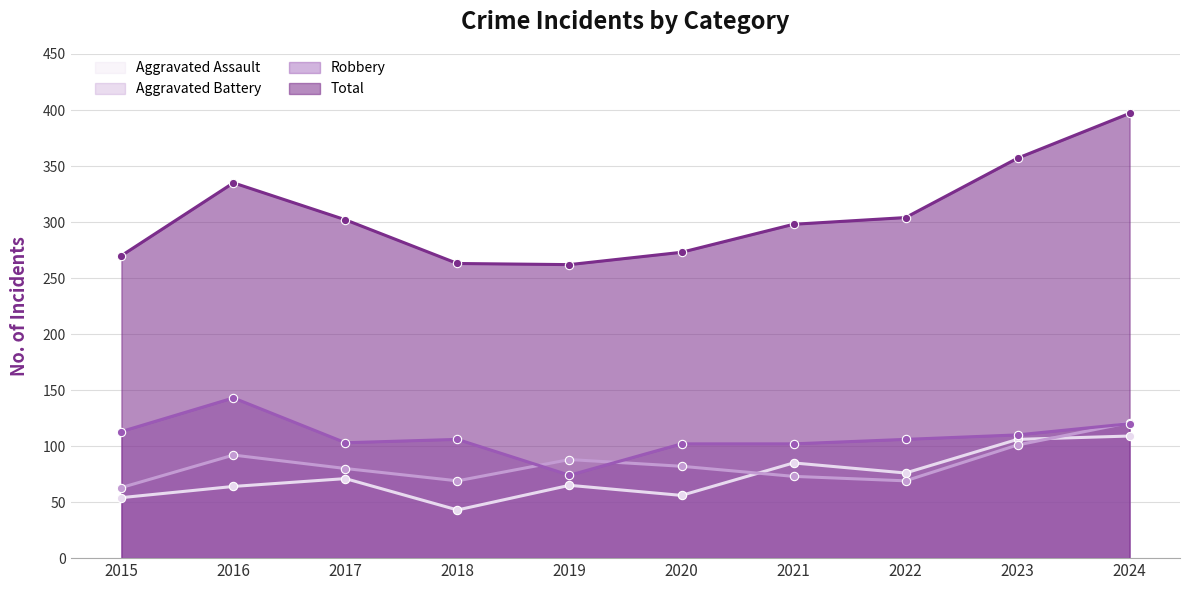

Reading right to left, what are all the values shown in this chart?

Aggravated Assault: 2024=109	2023=106	2022=76	2021=85	2020=56	2019=65	2018=43	2017=71	2016=64	2015=54
Aggravated Battery: 2024=121	2023=101	2022=69	2021=73	2020=82	2019=88	2018=69	2017=80	2016=92	2015=63
Robbery: 2024=120	2023=110	2022=106	2021=102	2020=102	2019=74	2018=106	2017=103	2016=143	2015=113
Total: 2024=397	2023=357	2022=304	2021=298	2020=273	2019=262	2018=263	2017=302	2016=335	2015=270